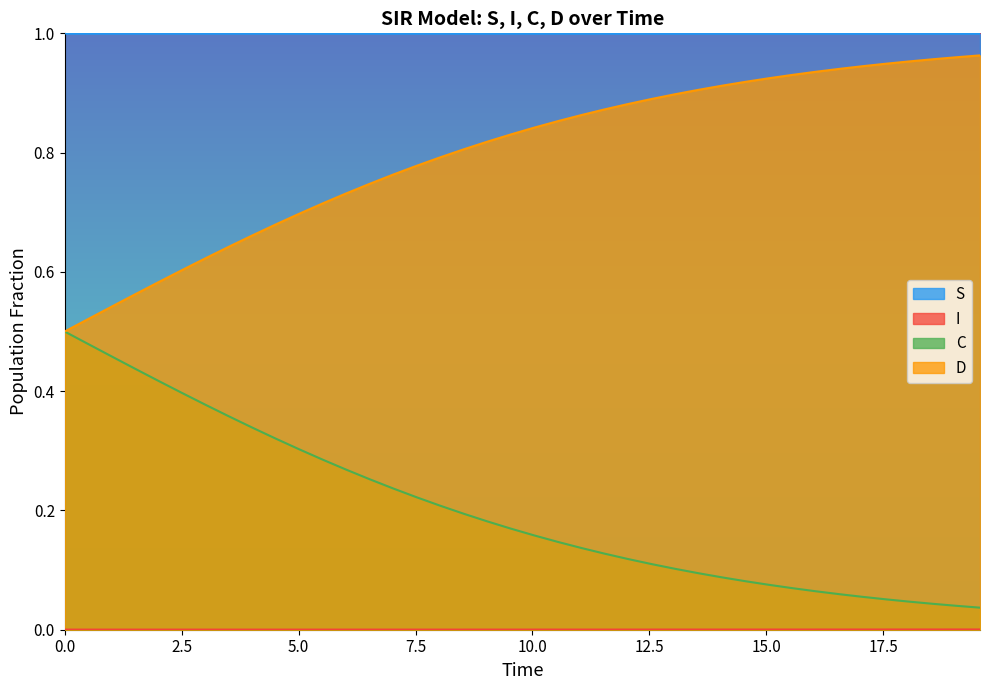

True or false: S and D cross at least once.

False